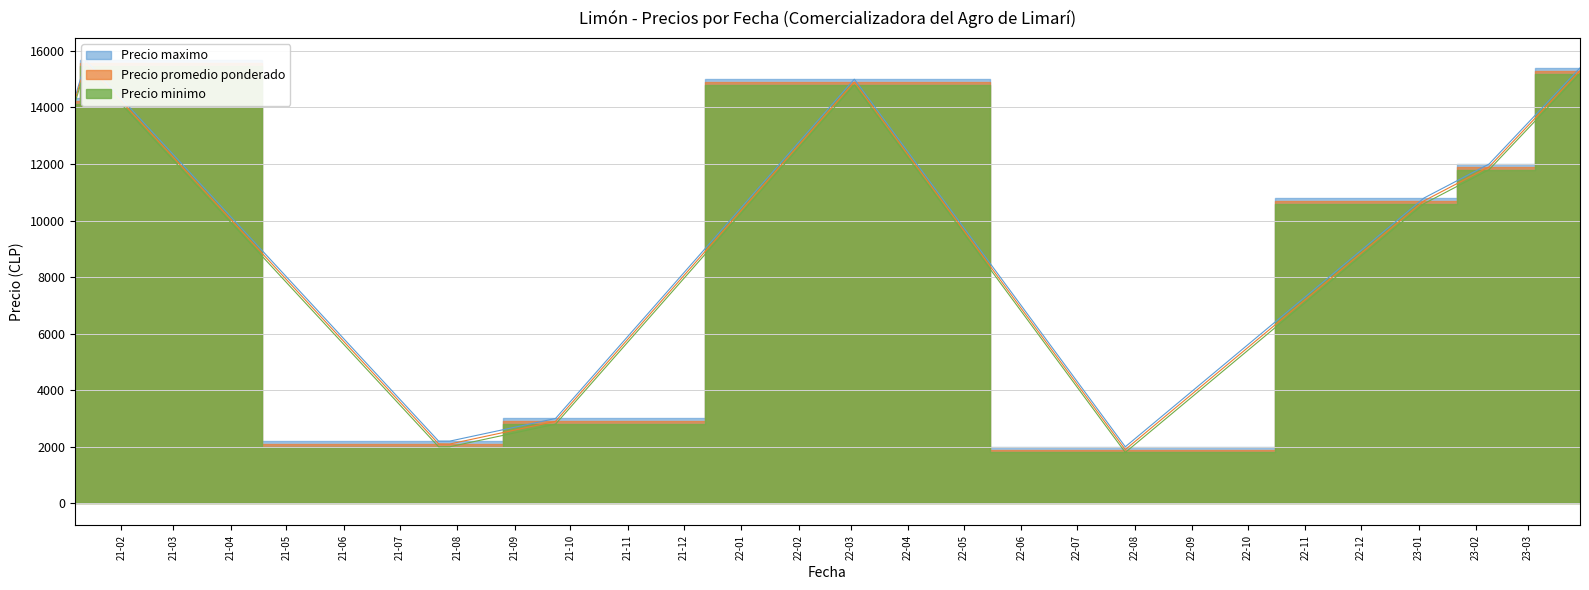

Is it true that Precio promedio ponderado equals 467 at 5?

False